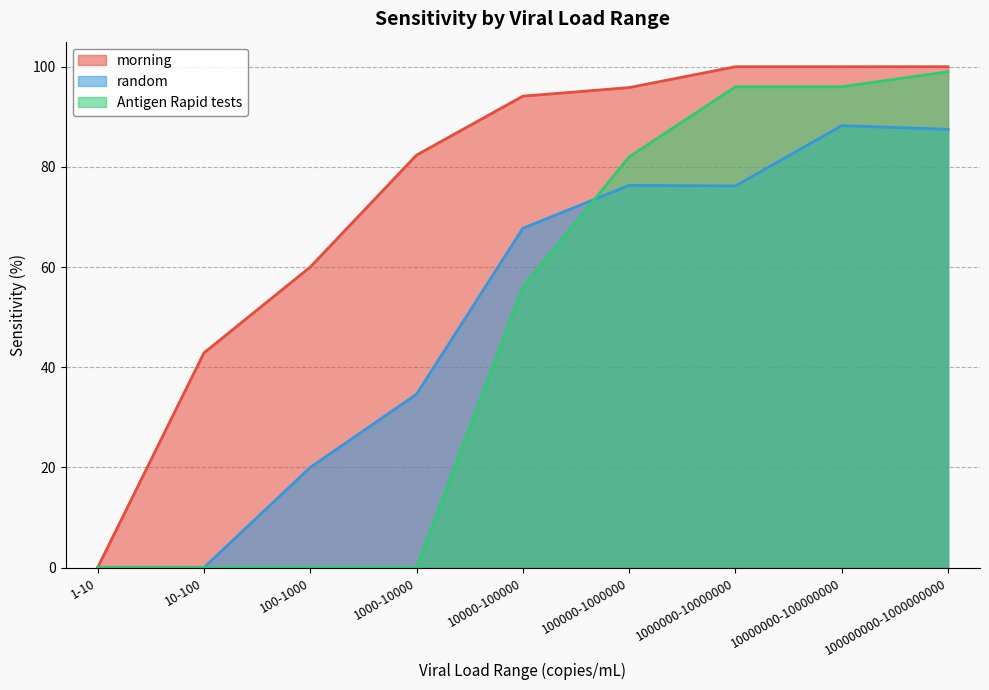

What is the value of the random point at the 8th from the left?

88.2